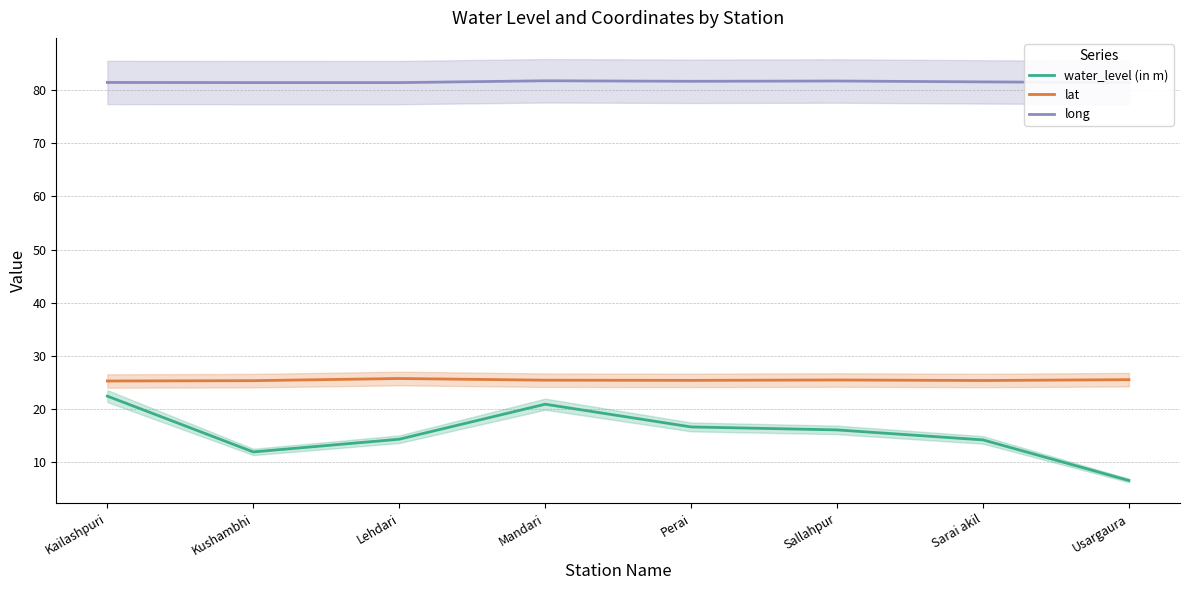

The long series shows 81.4 at Kushambhi. True or false?

True